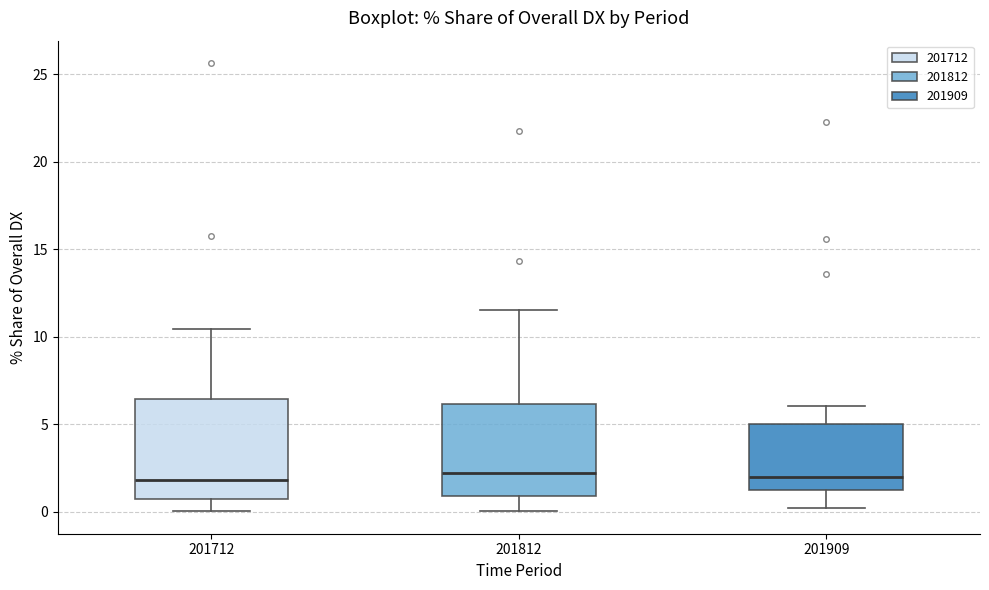

Reading left to right, read every box against the y-axis: the position of its median line, the range the box covers, and the ends of its whiskers. The values are not printed on the chart, so give them approximately, as read against the axis.

201712: median 2.0, box 1.0 to 6.5, whiskers 0.0 to 10.5
201812: median 2.0, box 1.0 to 6.0, whiskers 0.0 to 11.5
201909: median 2.0, box 1.0 to 5.0, whiskers 0.0 to 6.0